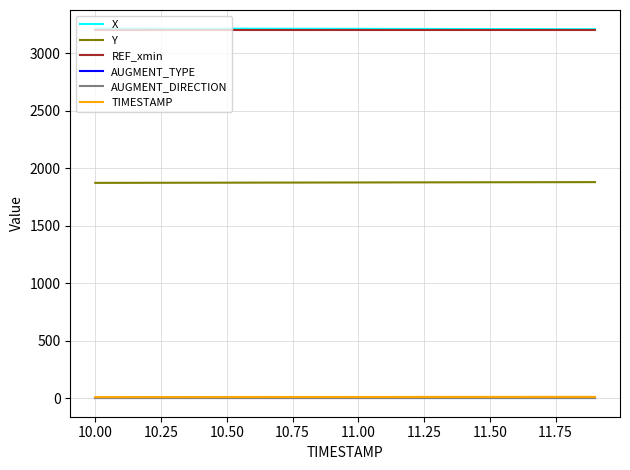

True or false: AUGMENT_TYPE and AUGMENT_DIRECTION intersect in this chart.

False